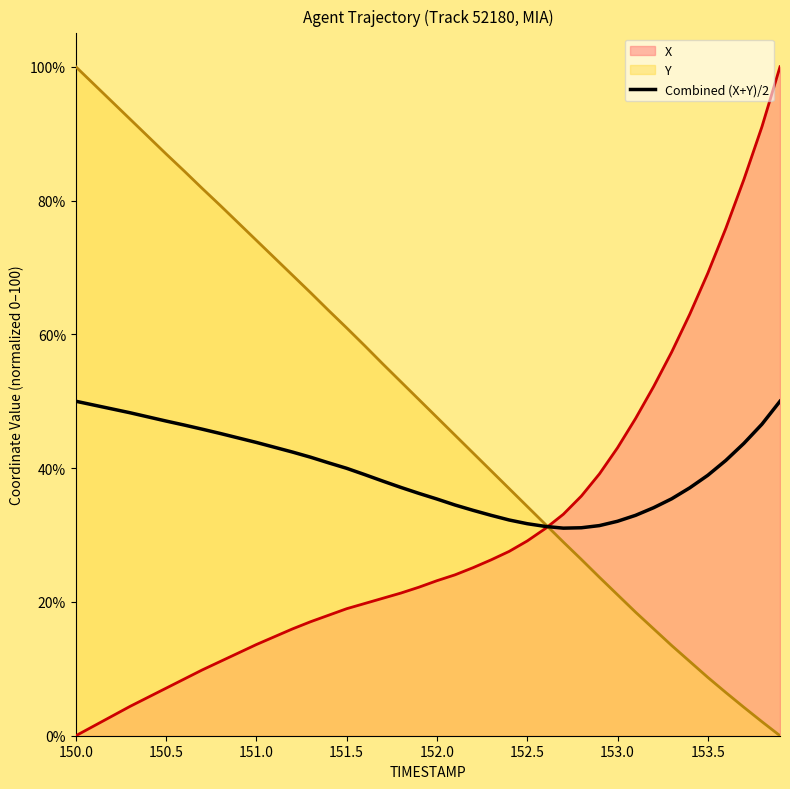

True or false: the data has more than 0 interior local peaks.

False